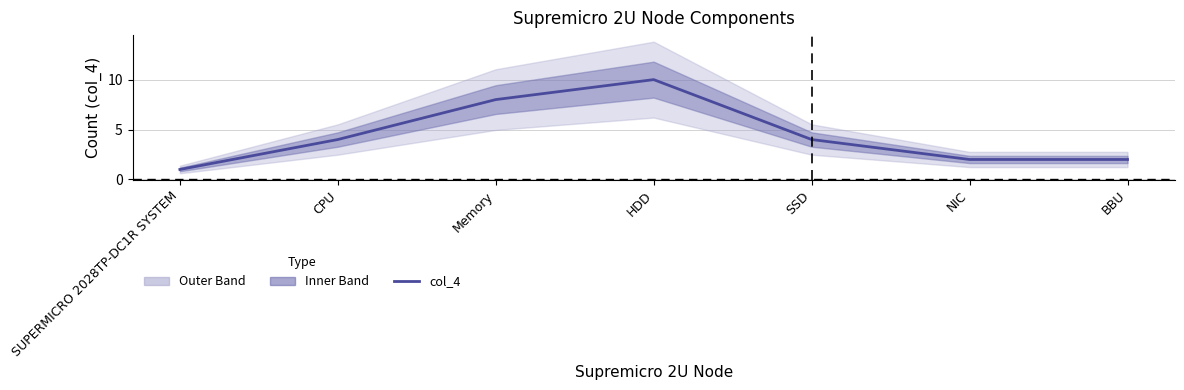

What is the sum of the values at CPU and SSD?

8